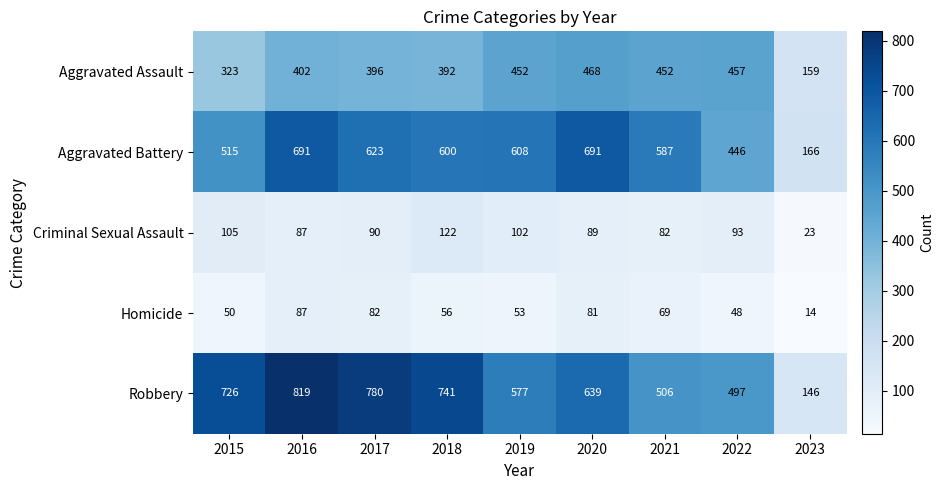

What is the sum of all Criminal Sexual Assault values?

793